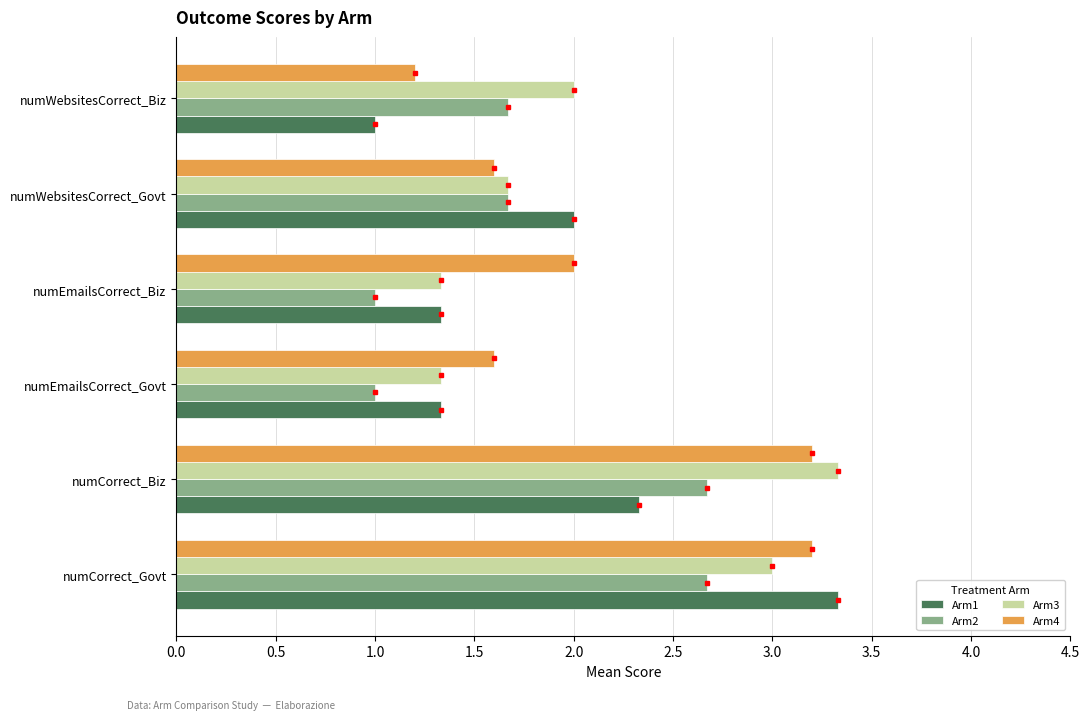

Which series has the largest range (max minus min)?

Arm1